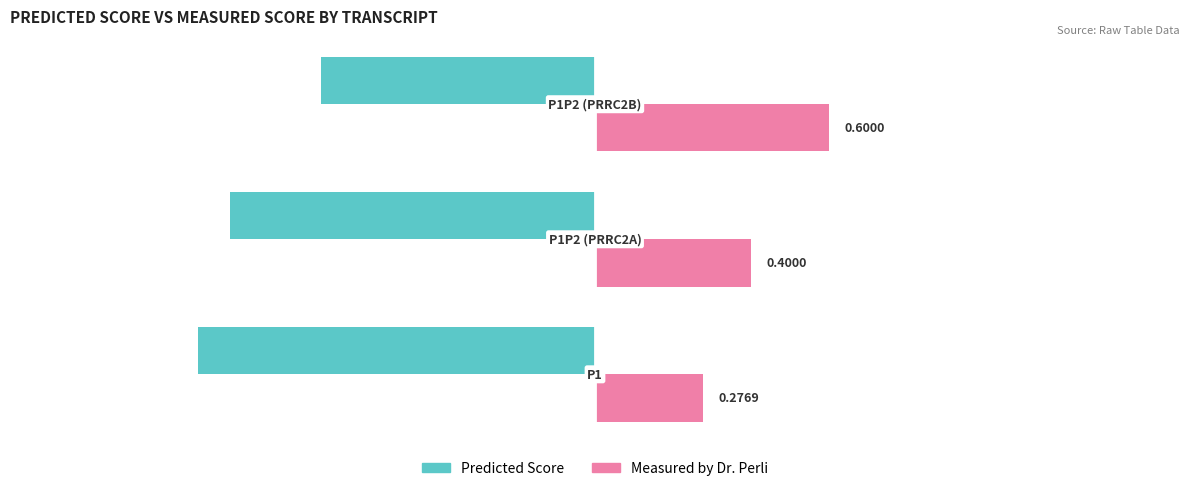

Rank the series by their average value, from lowest to highest.

Predicted Score, Measured by Dr. Perli